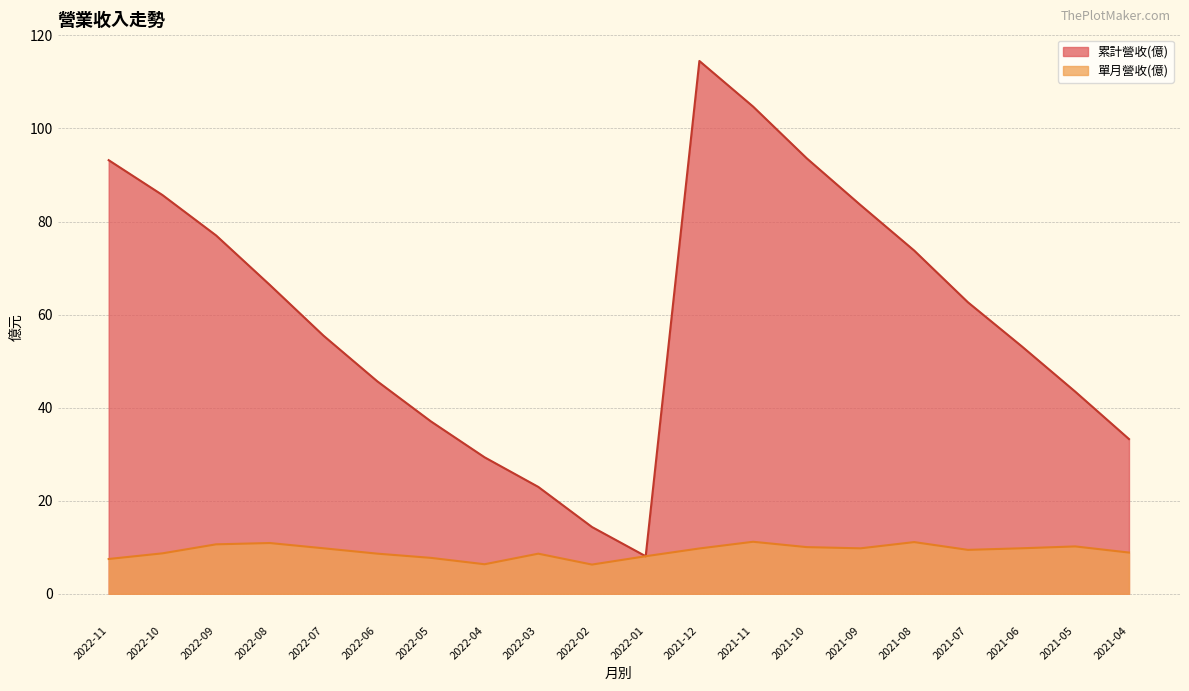

Does the chart display data point markers on the line(s)?

No